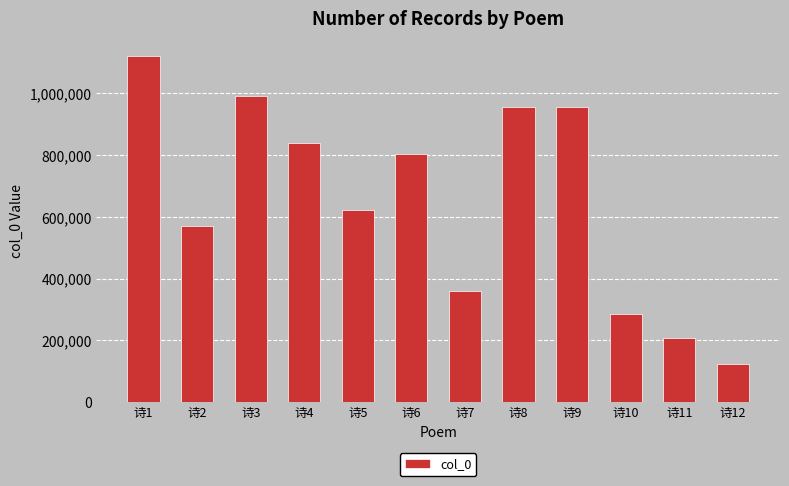

What value does the data have at 诗5?

623490